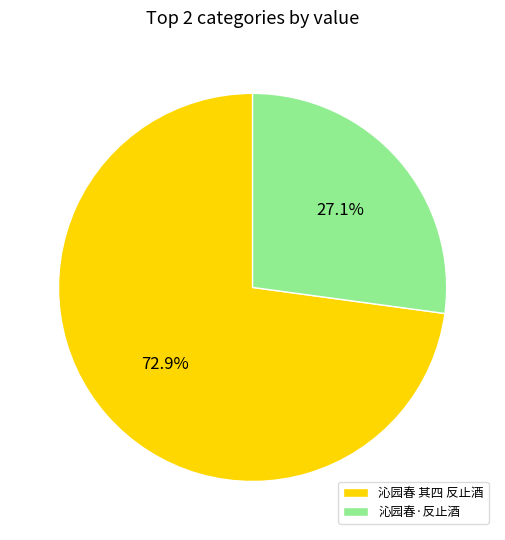

To the nearest percent, what is the average slice percentage?

50%